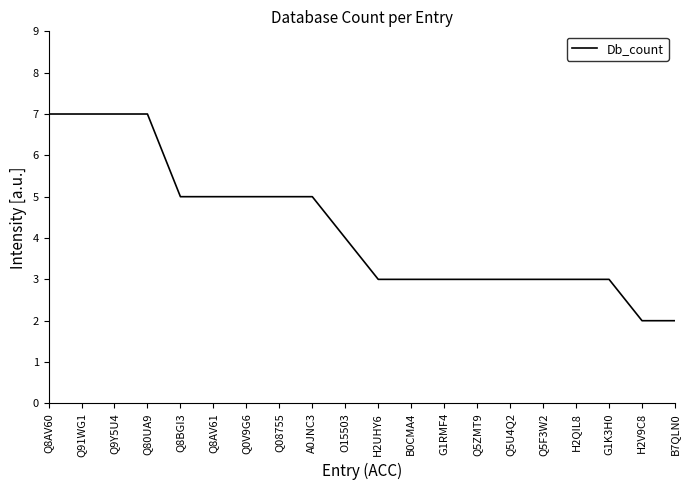

What is the change in value from Q80UA9 to O15503?

-3